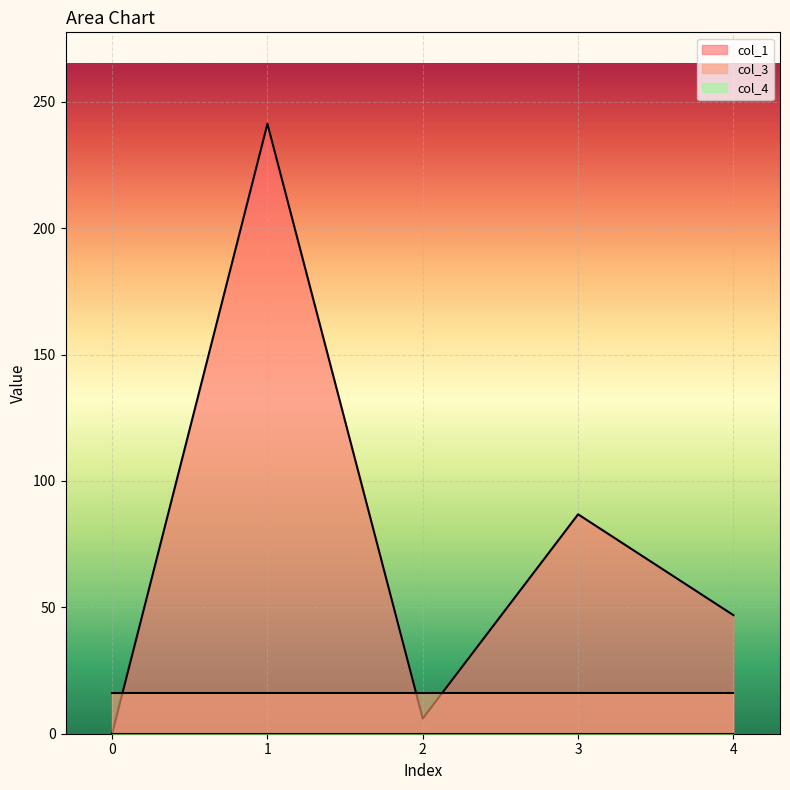

At which category is the sum across all series the highest?

1